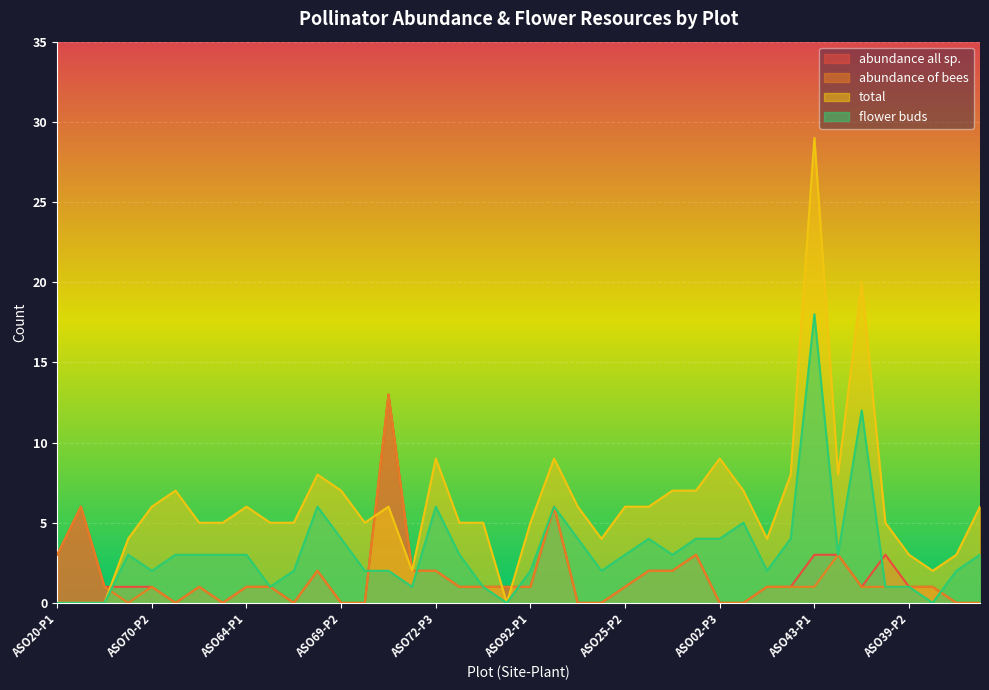

What is the difference between the maximum and second lowest values in the total series?

29